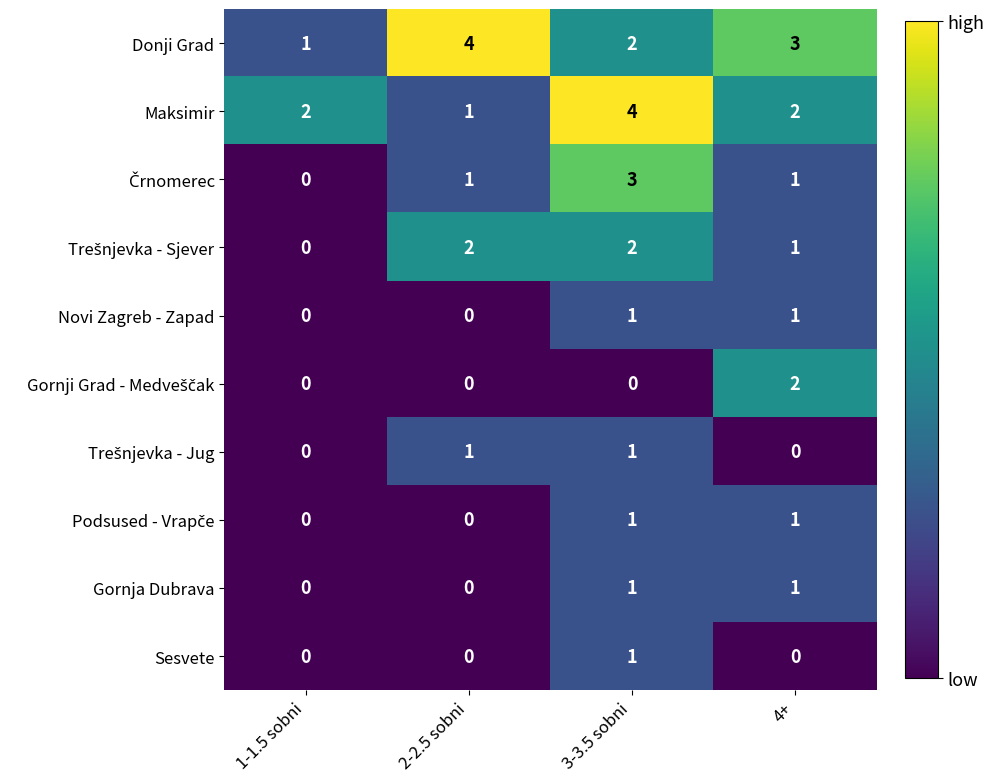

What is the sum of the Donji Grad values at 4+ and 3-3.5 sobni?

5